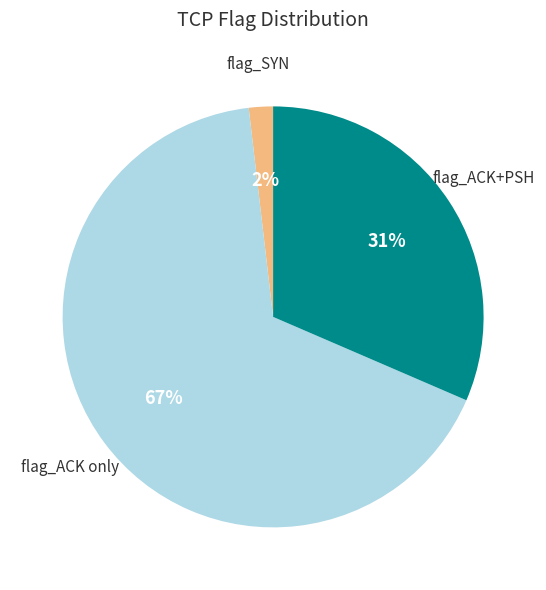

Does any single category account for the majority?

Yes